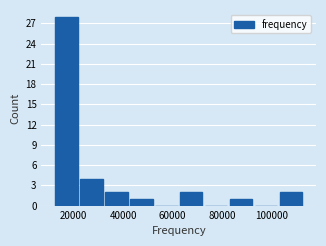

Reading left to right, transcribe this chart: for each bar, give the range it covers on the x-axis and its height. Neither the bar edges nor the heights are printed on the chart, so give them approximately, as read against the axes.

12000 to 22000: 28
22000 to 32000: 4
32000 to 42000: 2
42000 to 52000: 1
52000 to 62000: 0
62000 to 72000: 2
72000 to 82000: 0
82000 to 92000: 1
92000 to 104000: 0
104000 to 114000: 2